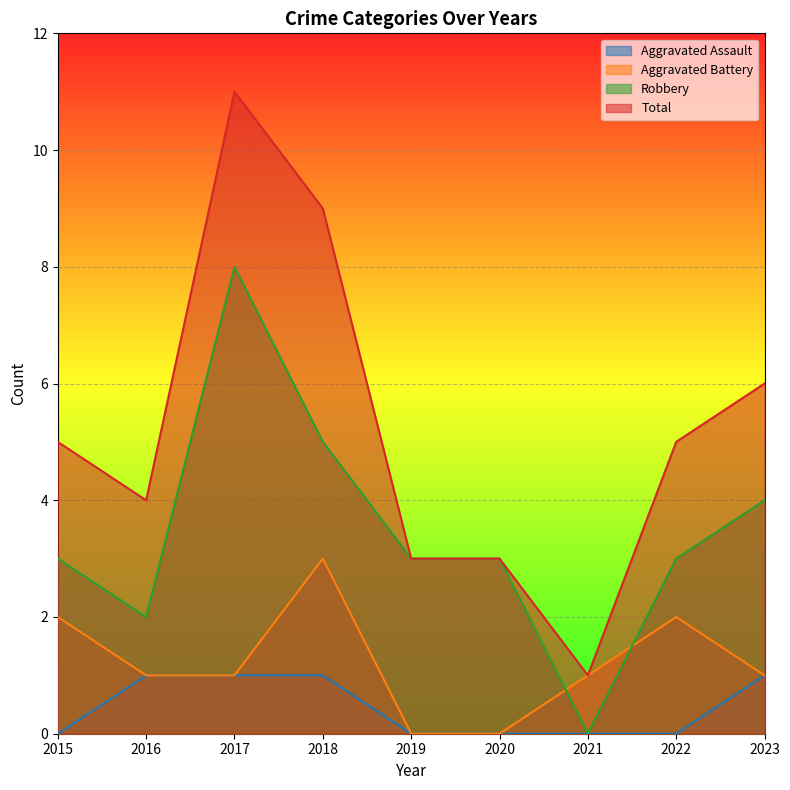

True or false: Robbery and Aggravated Assault cross at least once.

False